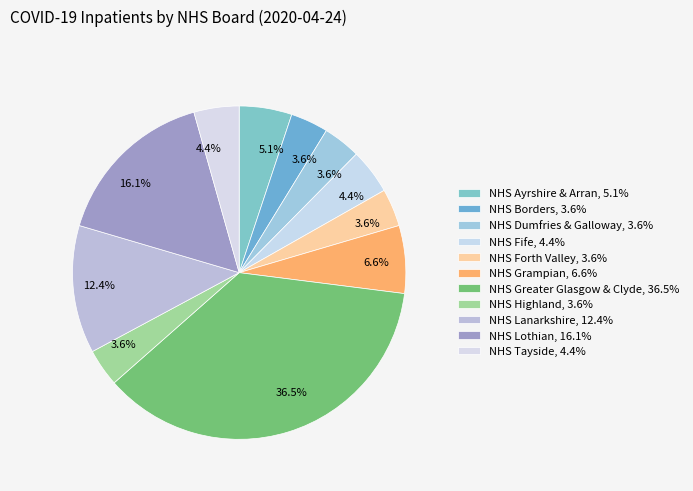

To the nearest percent, what is the difference between the largest and smallest slice percentages?

33%